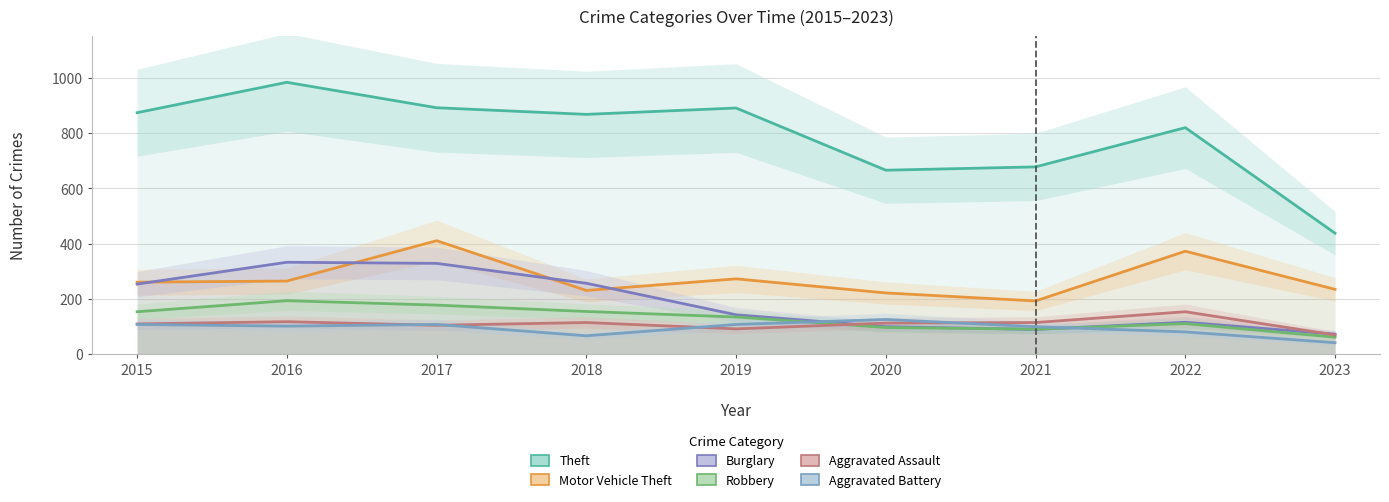

List the labels in order of Aggravated Assault value, largest first.

2022, 2016, 2018, 2021, 2020, 2015, 2017, 2019, 2023